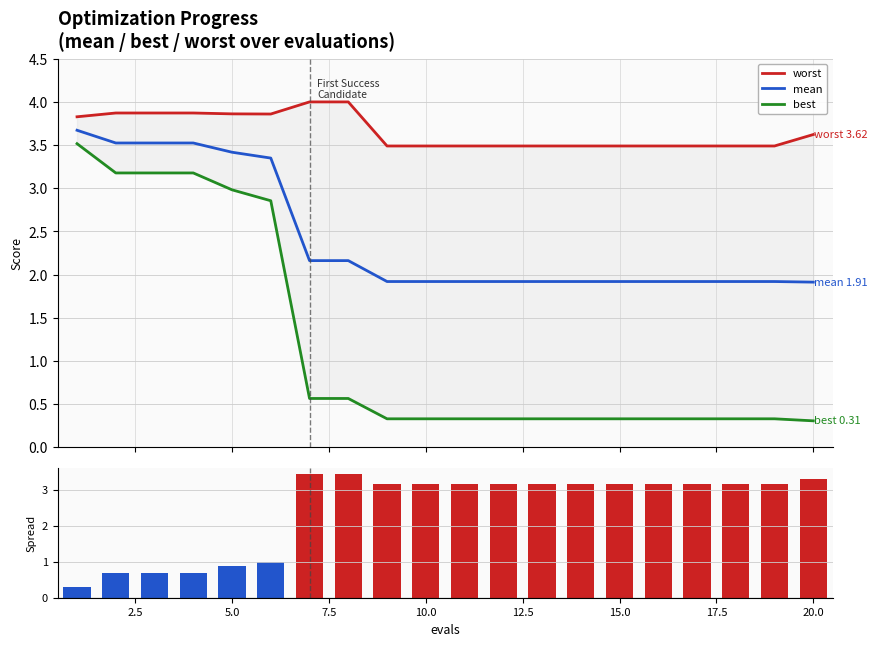

Which series has the largest total across all categories?

worst